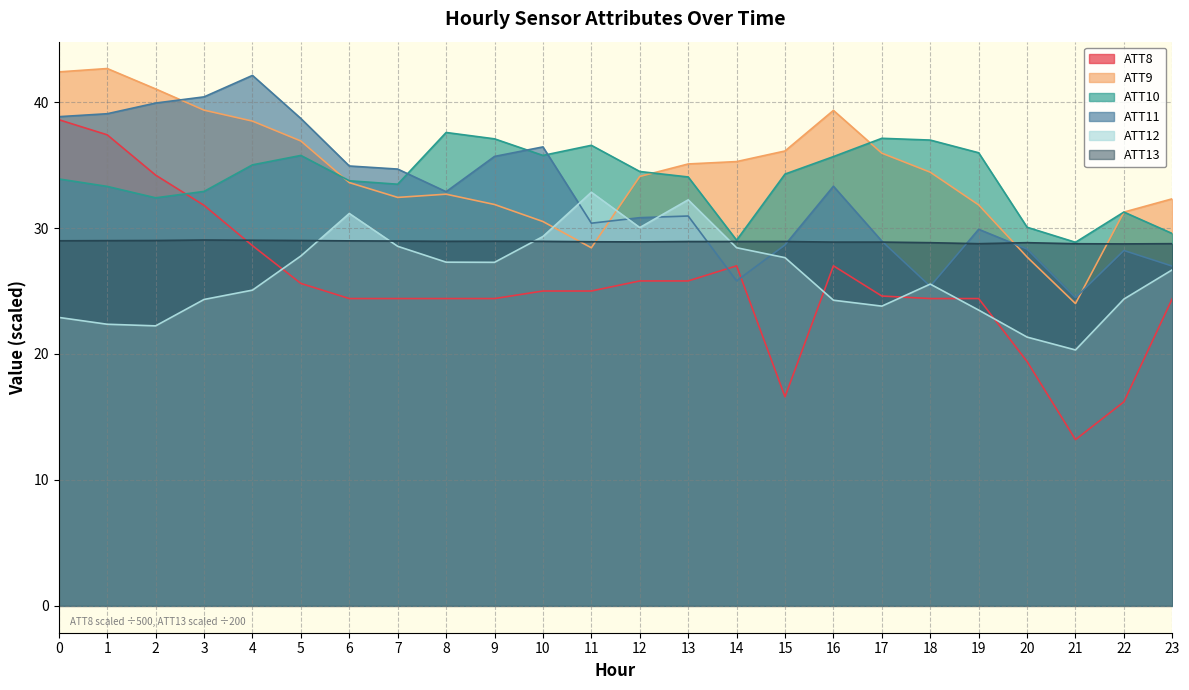

Reading left to right, list all the values displayed in this chart.

ATT8: 0=38.6	1=37.4	2=34.2	3=31.8	4=28.6	5=25.6	6=24.4	7=24.4	8=24.4	9=24.4	10=25.0	11=25.0	12=25.8	13=25.8	14=27.0	15=16.6	16=27.0	17=24.6	18=24.4	19=24.4	20=19.4	21=13.2	22=16.2	23=24.4
ATT9: 0=42.4	1=42.7	2=41.0	3=39.4	4=38.5	5=36.9	6=33.6	7=32.4	8=32.7	9=31.9	10=30.5	11=28.4	12=34.1	13=35.1	14=35.3	15=36.1	16=39.3	17=35.9	18=34.4	19=31.8	20=27.7	21=24.0	22=31.3	23=32.3
ATT10: 0=33.9	1=33.3	2=32.4	3=32.9	4=35.0	5=35.8	6=33.8	7=33.5	8=37.6	9=37.1	10=35.8	11=36.6	12=34.5	13=34.1	14=29.0	15=34.3	16=35.7	17=37.1	18=37.0	19=36.0	20=30.1	21=28.9	22=31.3	23=29.6
ATT11: 0=38.8	1=39.1	2=39.9	3=40.4	4=42.1	5=38.7	6=34.9	7=34.7	8=32.9	9=35.7	10=36.4	11=30.4	12=30.8	13=31.0	14=25.8	15=28.7	16=33.3	17=29.0	18=25.4	19=29.9	20=28.3	21=24.5	22=28.2	23=27.0
ATT12: 0=22.9	1=22.4	2=22.2	3=24.3	4=25.1	5=27.8	6=31.2	7=28.5	8=27.3	9=27.3	10=29.3	11=32.8	12=30.0	13=32.2	14=28.4	15=27.6	16=24.3	17=23.8	18=25.5	19=23.5	20=21.3	21=20.3	22=24.4	23=26.7
ATT13: 0=29.0	1=29.0	2=29.0	3=29.0	4=29.0	5=29.0	6=29.0	7=29.0	8=28.9	9=29.0	10=28.9	11=28.9	12=28.9	13=28.9	14=28.9	15=28.9	16=28.9	17=28.9	18=28.8	19=28.8	20=28.8	21=28.8	22=28.7	23=28.8